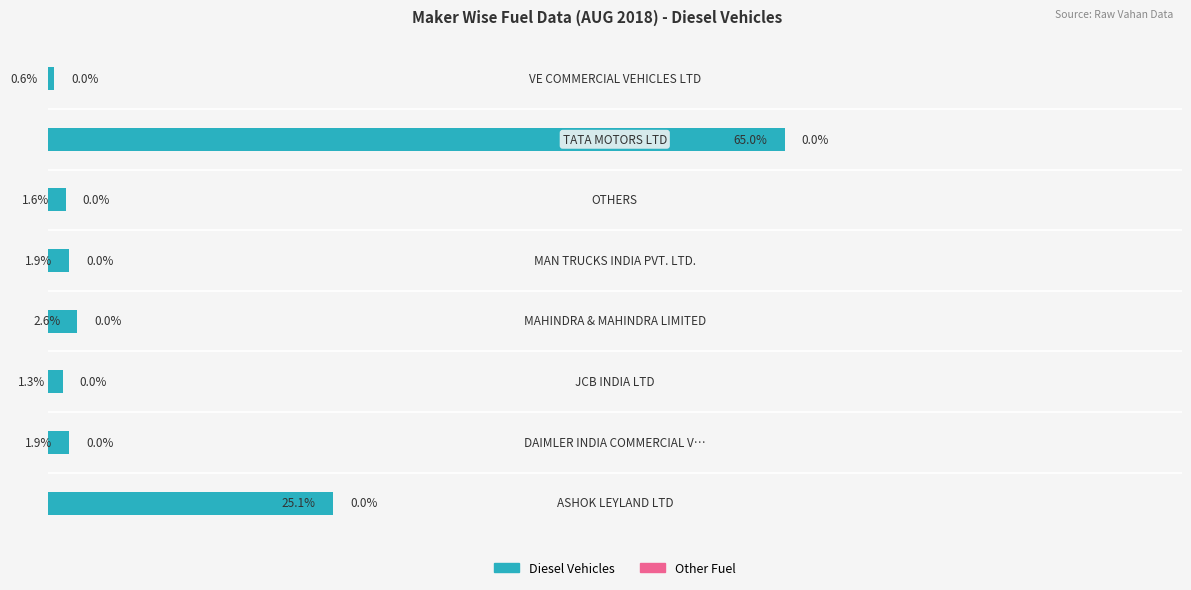

Are the bars horizontal?

Yes